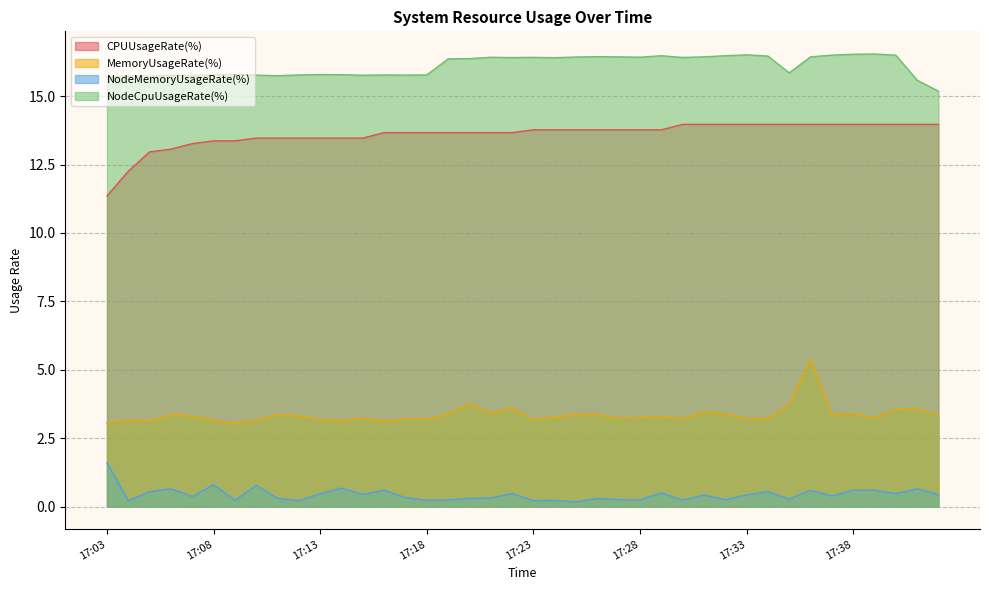

Where is the first local minimum for NodeMemoryUsageRate(%)?

17:04